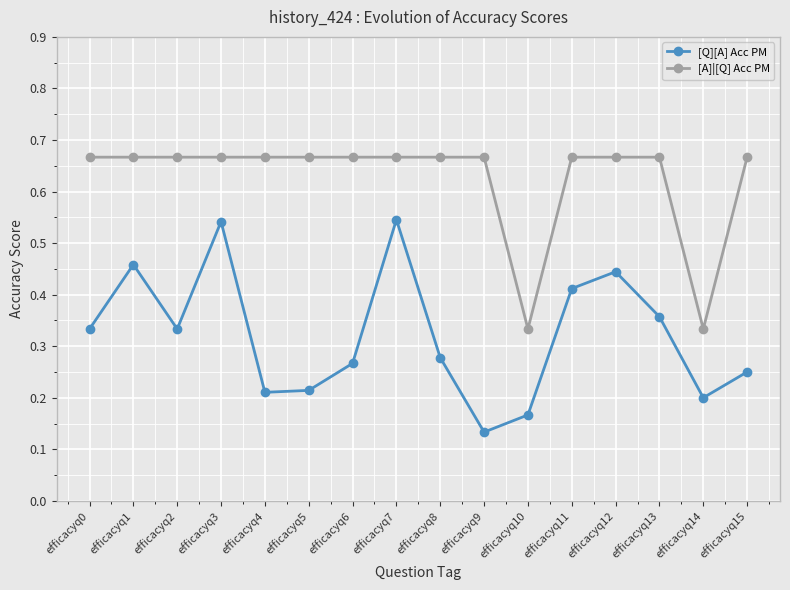

True or false: [Q][A] Acc PM and [A]|[Q] Acc PM cross at least once.

False